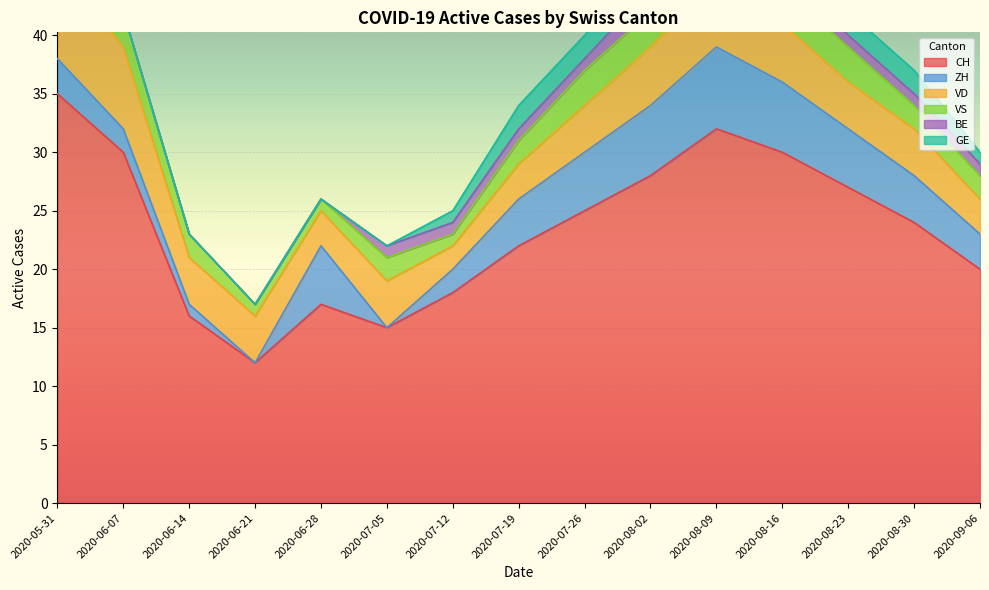

The value of ZH at 2020-06-14 is 0. True or false?

False